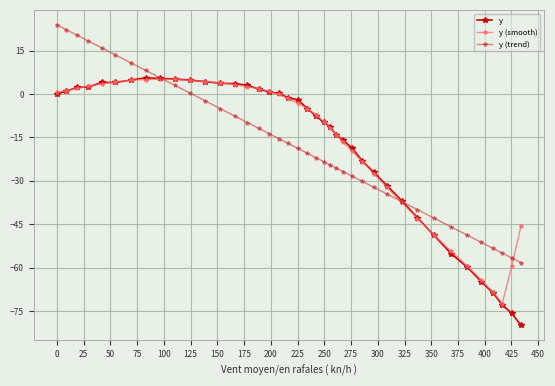

Which series has the largest range (max minus min)?

y